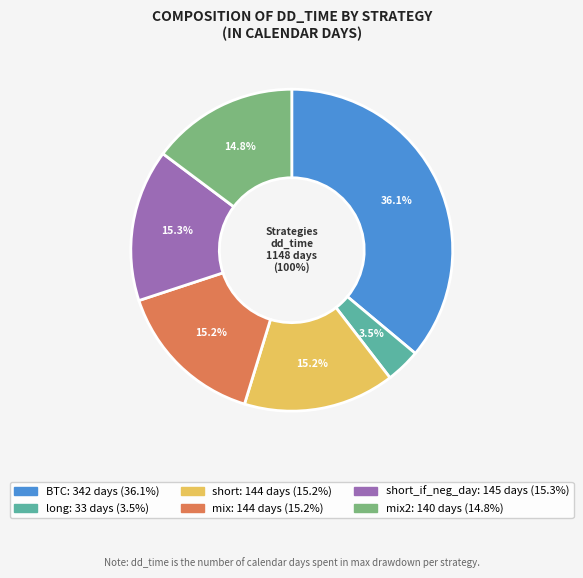

Which slice is the largest?

BTC